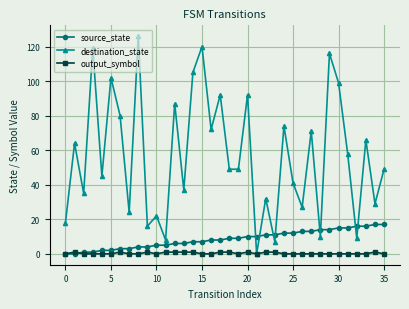

Which series has the largest range (max minus min)?

destination_state